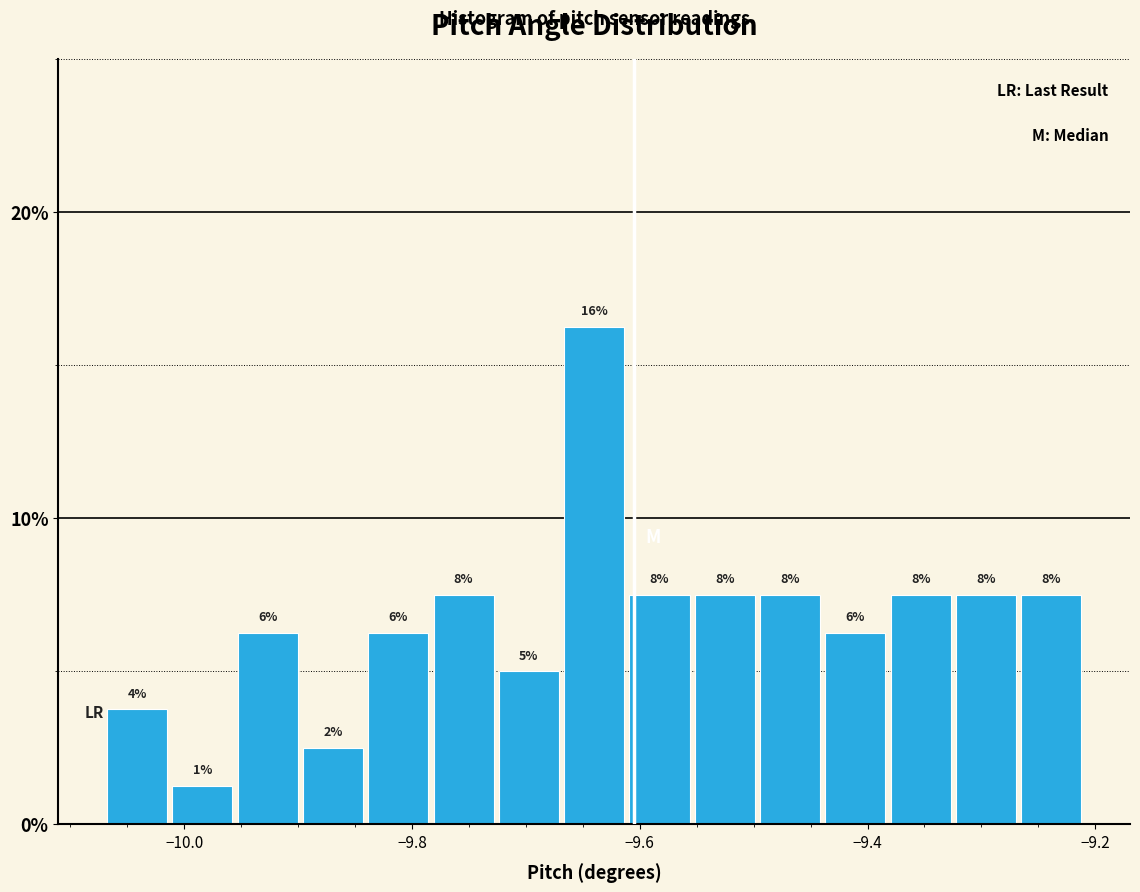

Around what value on the x-axis is the tallest bar? Give the approximate position of its centre, as read against the axis.

-9.64